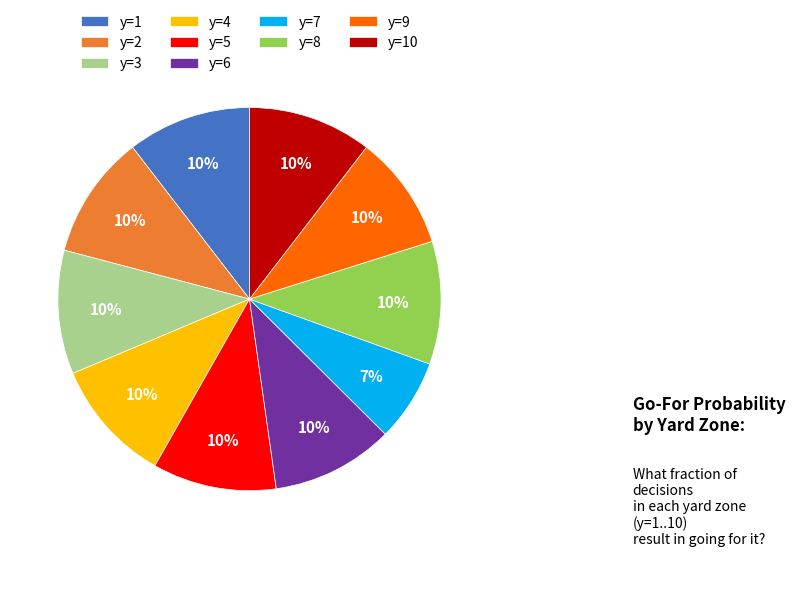

Do y=5 and y=7 together represent more than half of the pie?

No